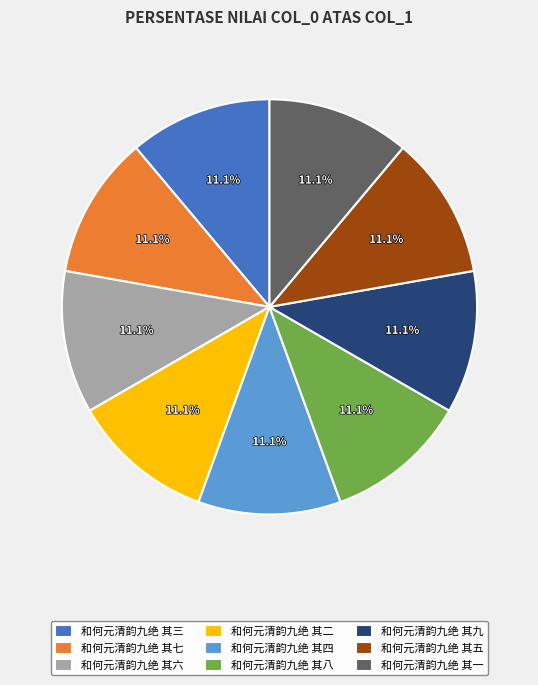

True or false: 和何元清韵九绝 其二 accounts for 19% of the total.

False